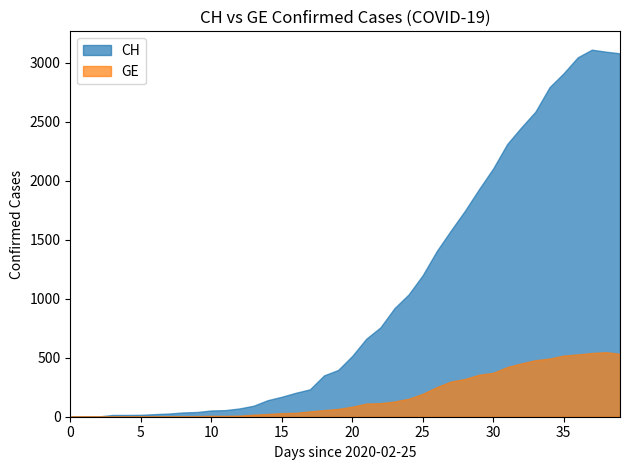

Rank the series at 2020-04-02 from lowest to highest value.

GE, CH